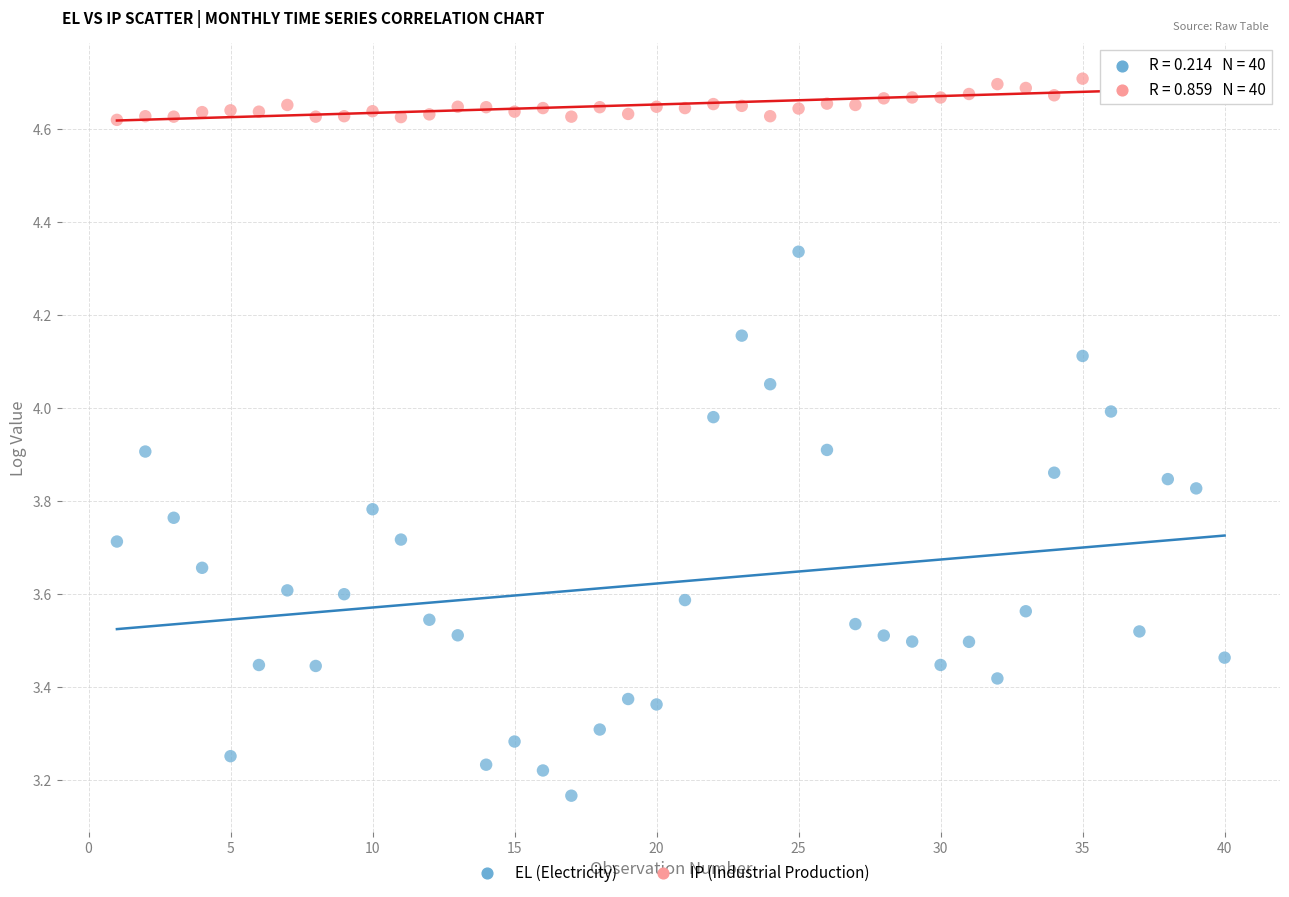

Which series has the largest Y range (max minus min)?

EL (Electricity)